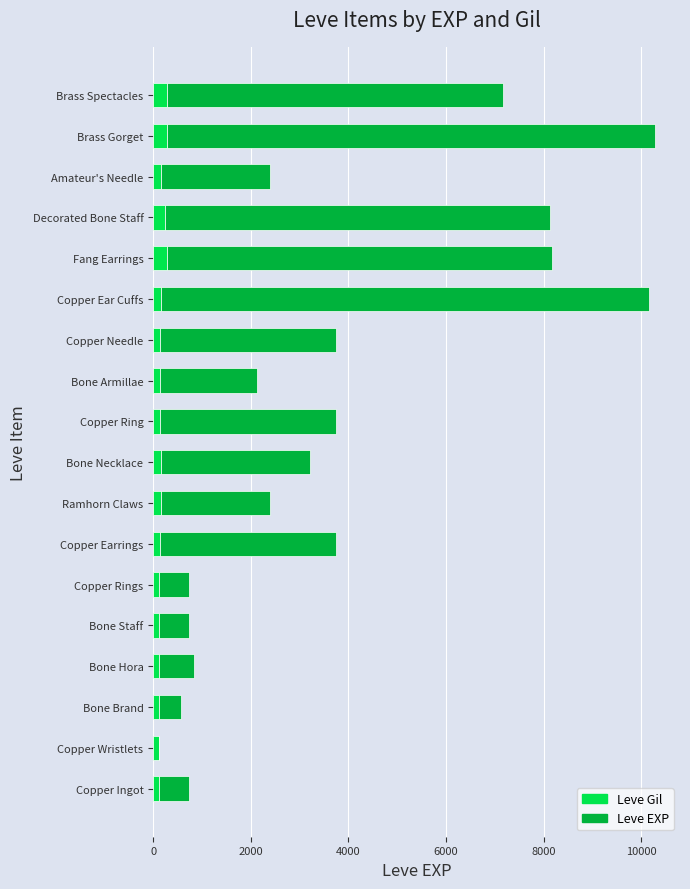

Is it true that Leve Gil equals 250 at Decorated Bone Staff?

True